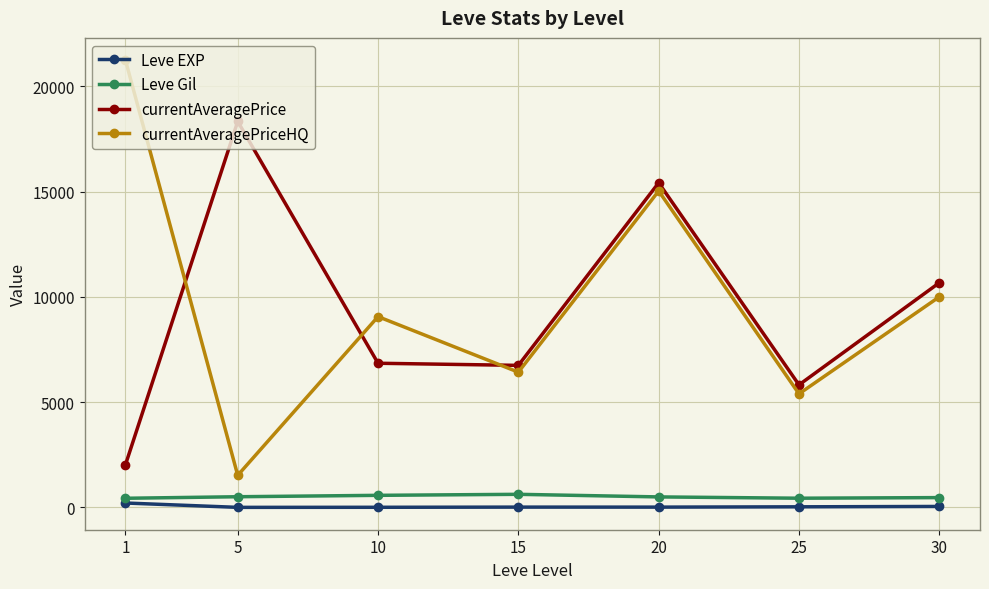

Where does the currentAveragePriceHQ series first go above 9060?

1